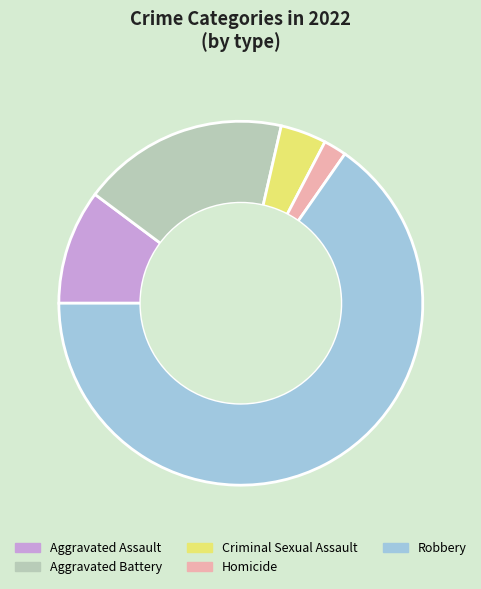

What is the ratio of the value at Robbery to the value at Homicide?

32.0